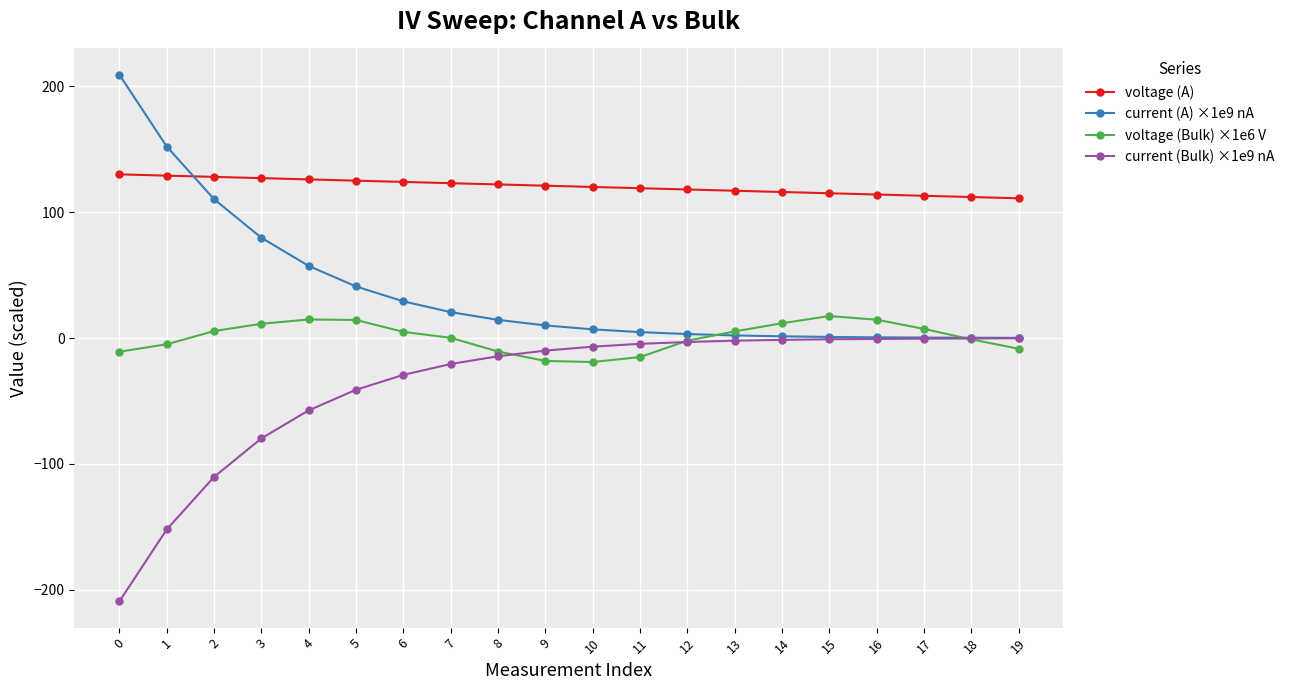

What is the maximum value for voltage (A)?

130.0